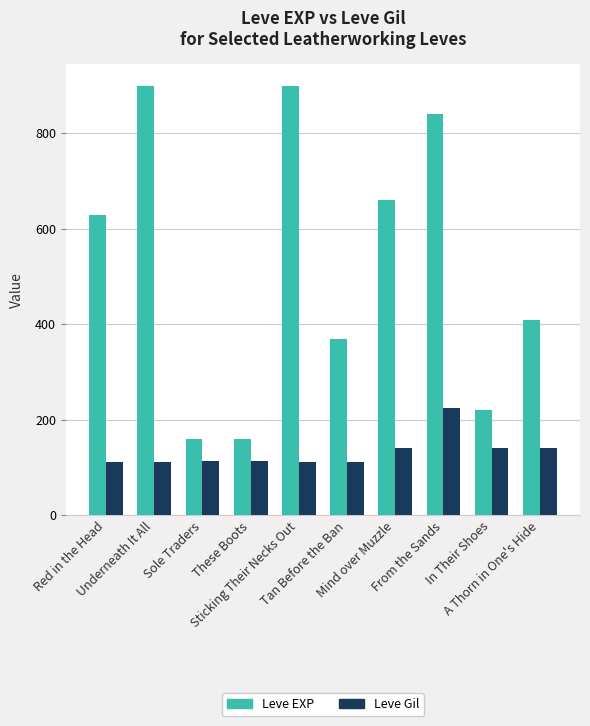

What is the difference between the maximum and second lowest values in the Leve Gil series?

112